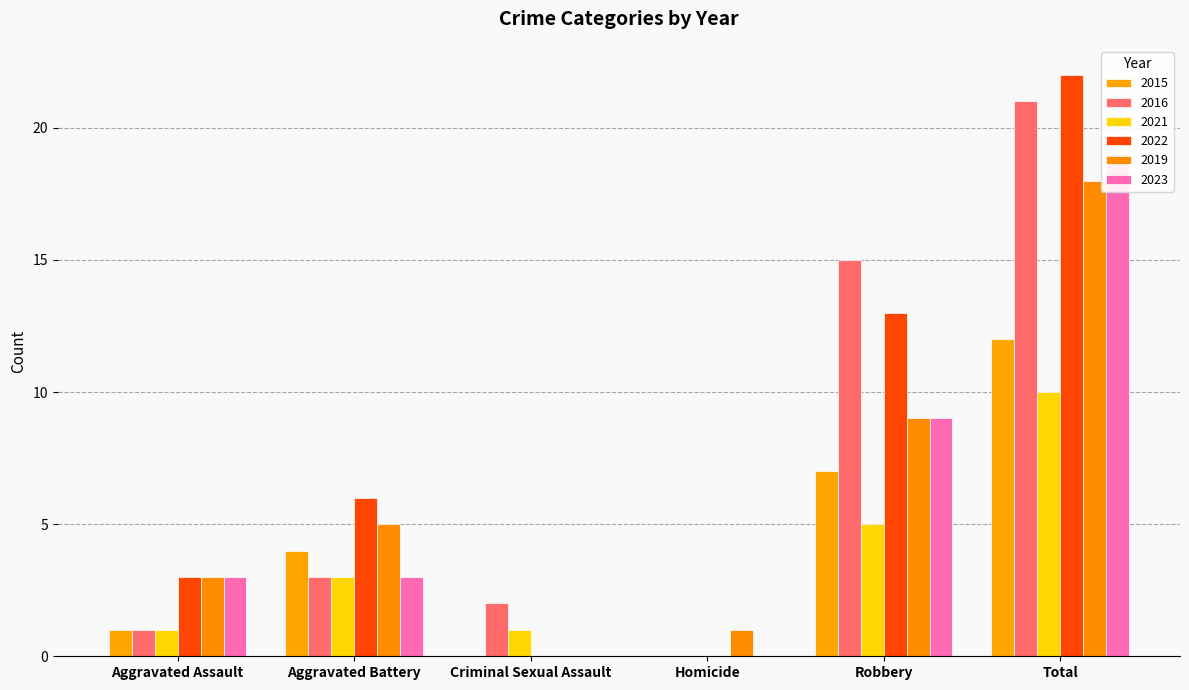

How many values in 2015 are above zero?

4